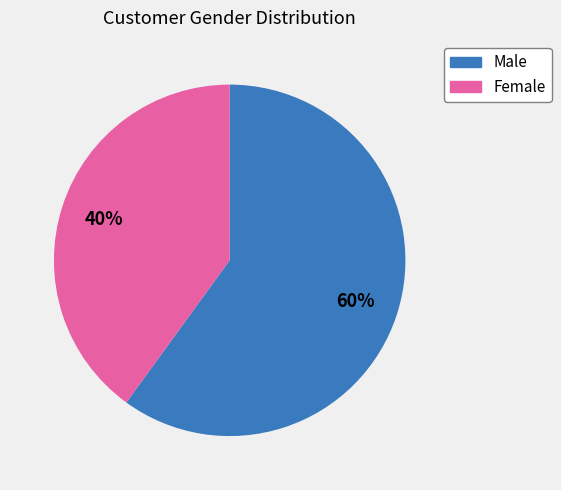

True or false: Male accounts for 60% of the total.

True